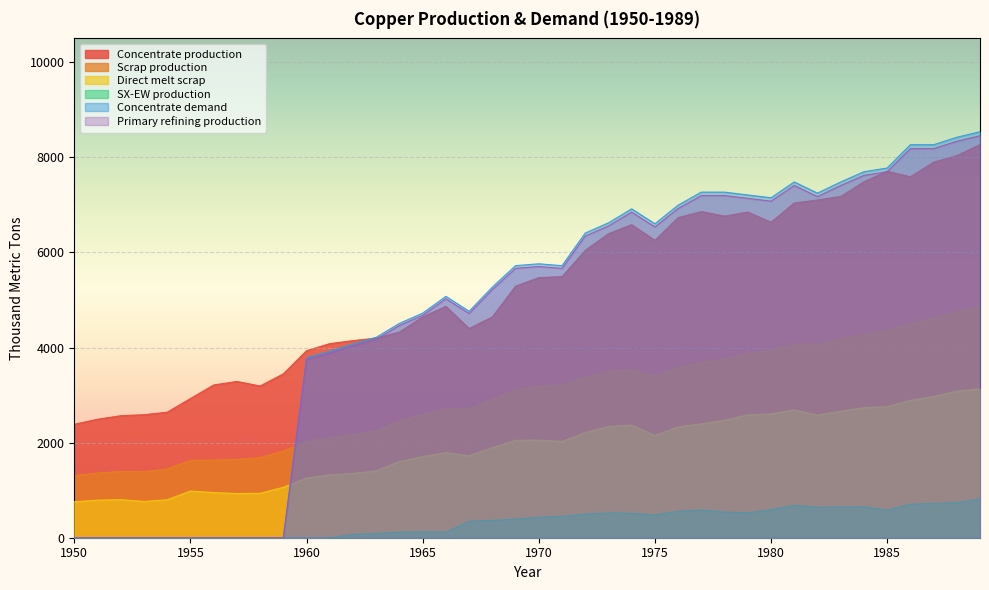

What is the average value of the Direct melt scrap series?

1897.1